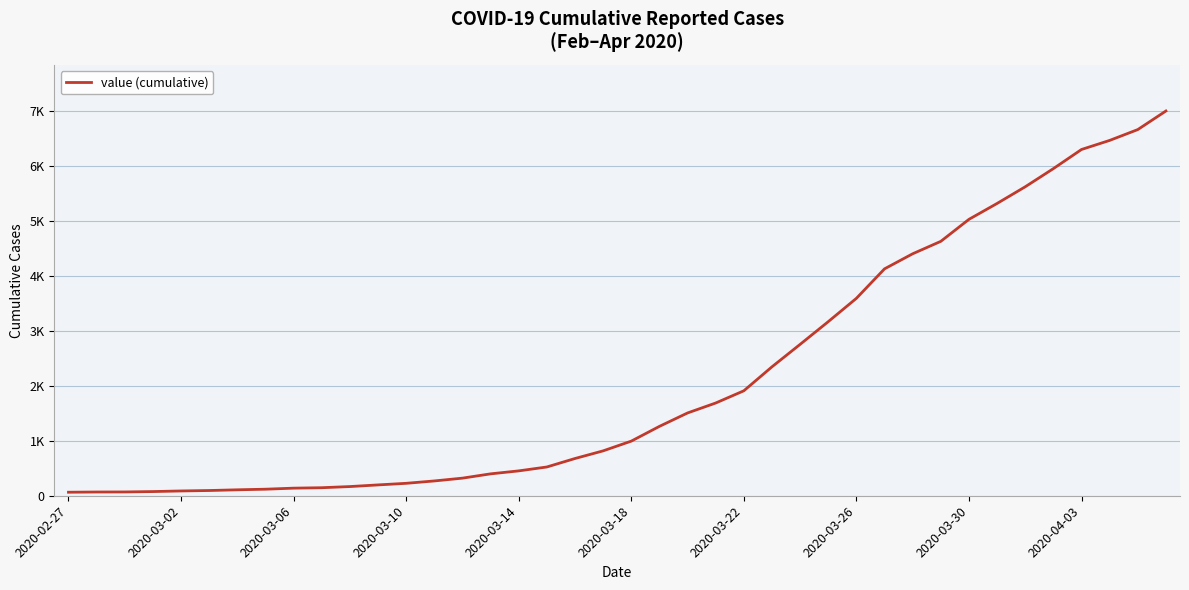

Does the chart have visible grid lines?

Yes